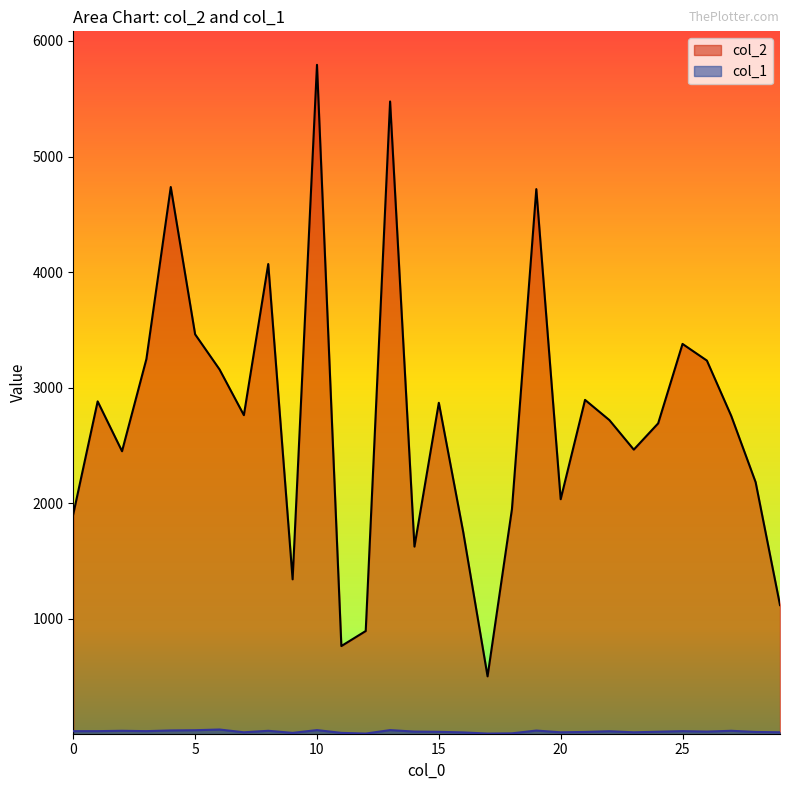

What is the value of the col_2 point at the 26th from the left?

3379